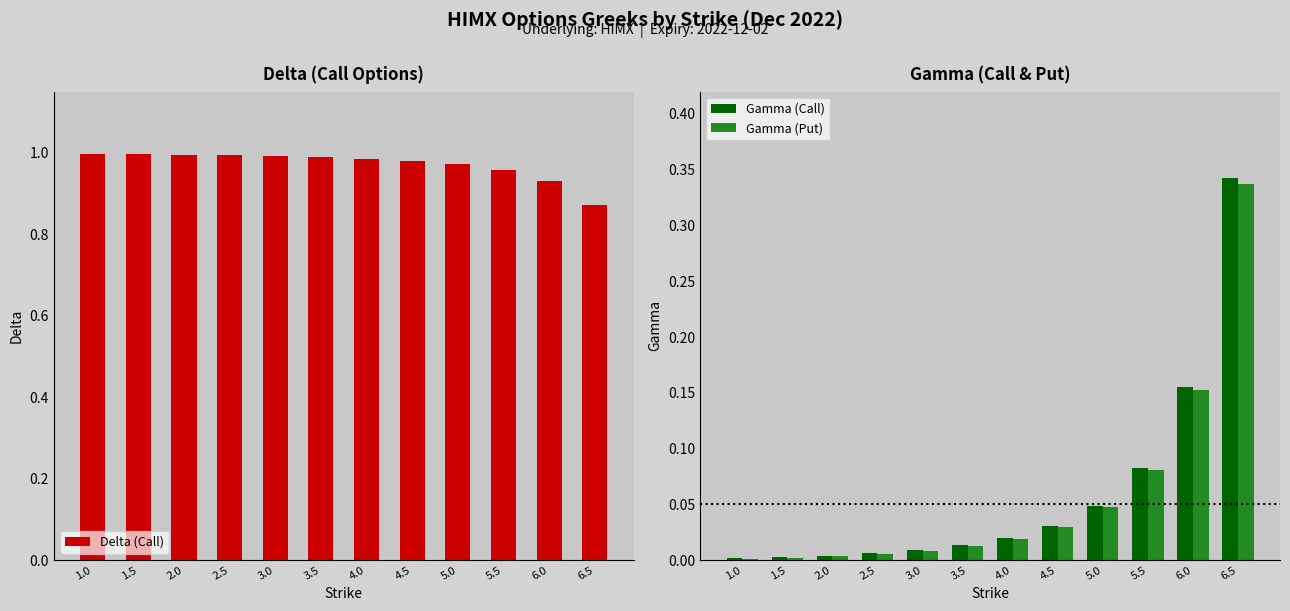

Reading left to right, list all the values displayed in this chart.

Delta (Call): 1.0=1.0	1.5=1.0	2.0=1.0	2.5=1.0	3.0=1.0	3.5=1.0	4.0=1.0	4.5=1.0	5.0=1.0	5.5=1.0	6.0=0.9	6.5=0.9
Gamma (Call): 1.0=0.0	1.5=0.0	2.0=0.0	2.5=0.0	3.0=0.0	3.5=0.0	4.0=0.0	4.5=0.0	5.0=0.0	5.5=0.1	6.0=0.2	6.5=0.3
Gamma (Put): 1.0=0.0	1.5=0.0	2.0=0.0	2.5=0.0	3.0=0.0	3.5=0.0	4.0=0.0	4.5=0.0	5.0=0.0	5.5=0.1	6.0=0.2	6.5=0.3